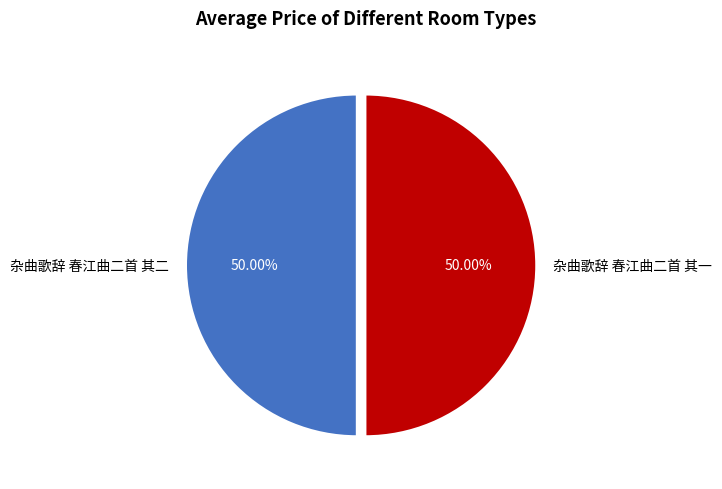

What is the ratio of the value at 杂曲歌辞 春江曲二首 其一 to the value at 杂曲歌辞 春江曲二首 其二?

1.0